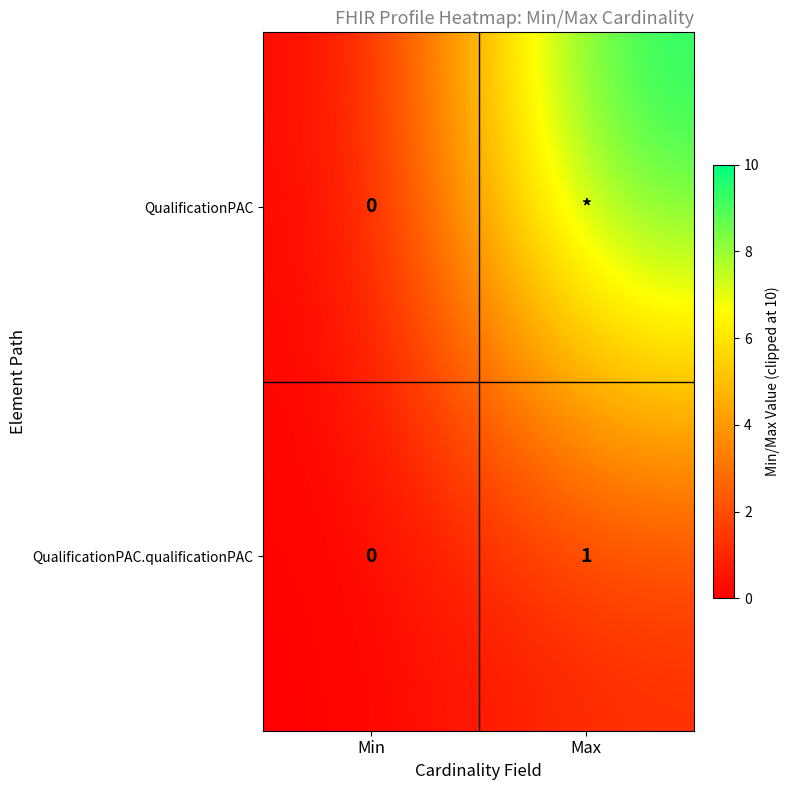

Which label corresponds to the smallest value in the chart?

Min